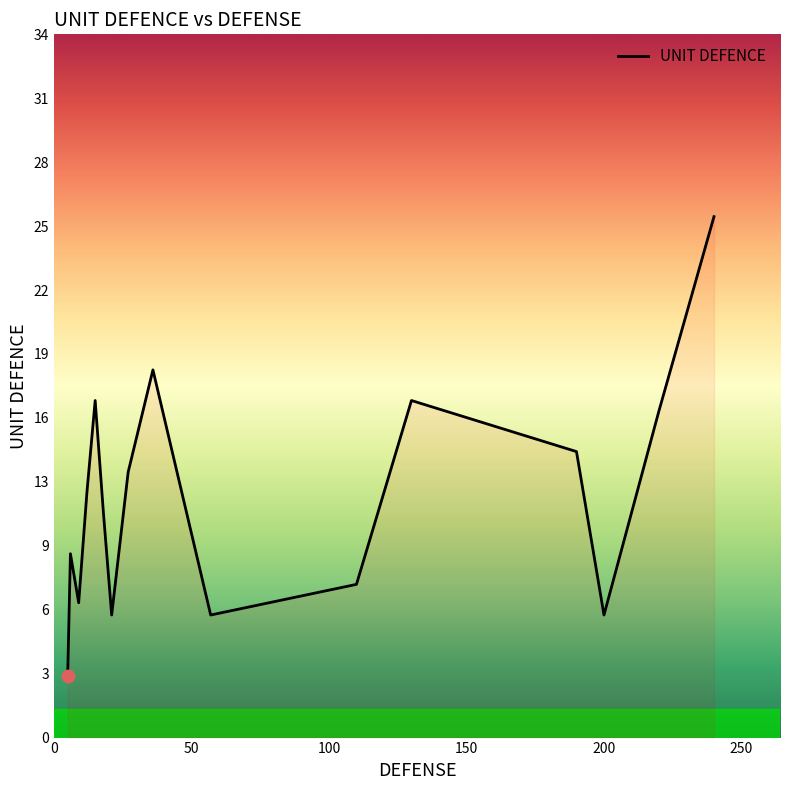

Does the chart have visible grid lines?

No